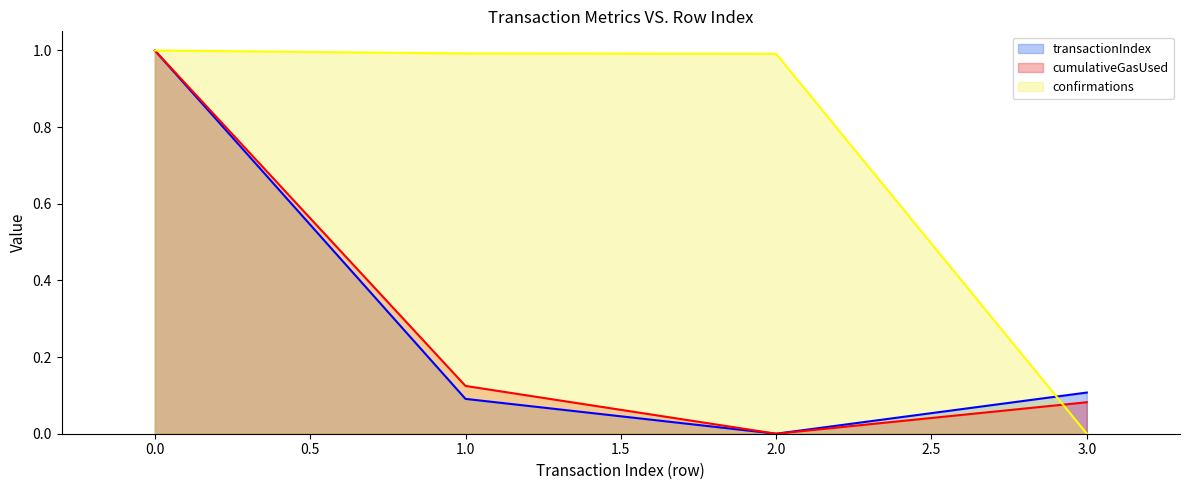

Rank the categories by transactionIndex value from lowest to highest.

2, 1, 3, 0